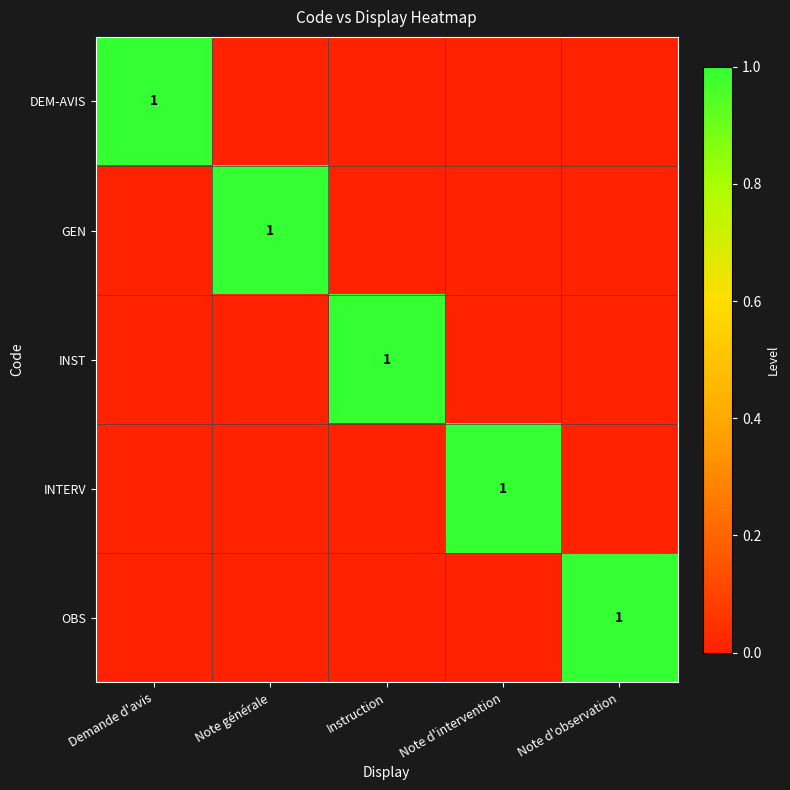

At how many categories does at least one series exceed 0?

5